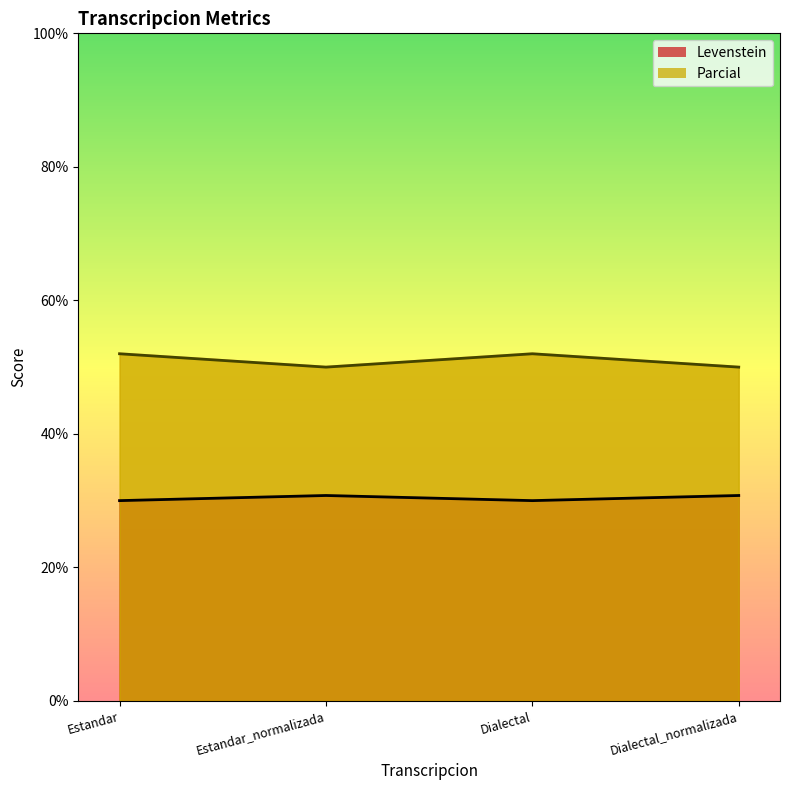

Which category has the highest value in the Parcial series?

Estandar